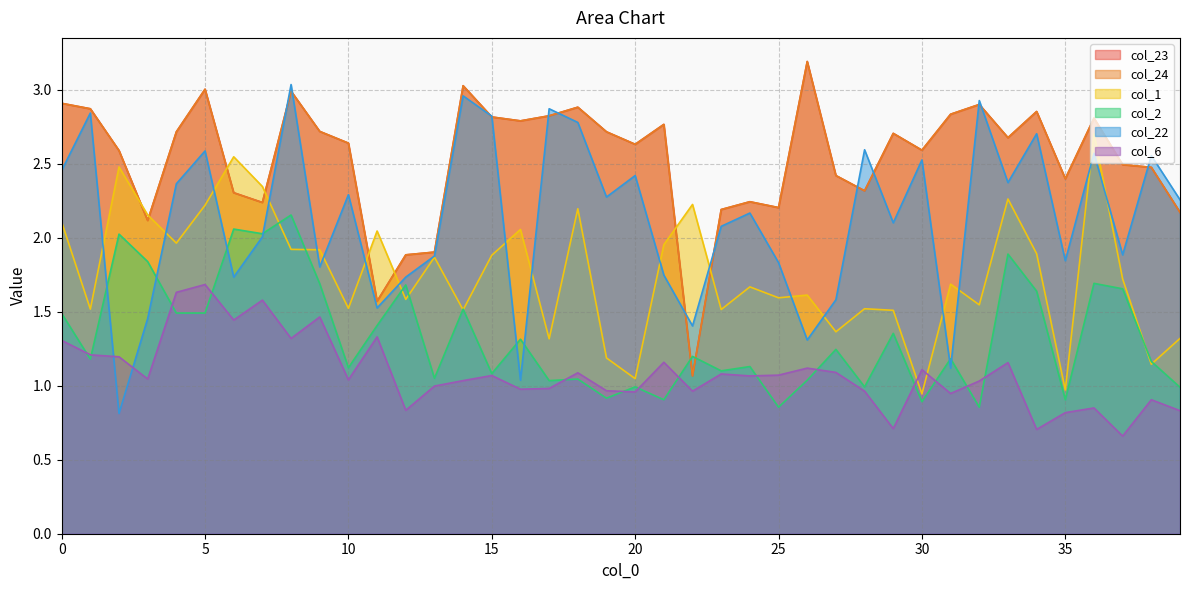

Is it true that col_23 equals 0.7 at 18?

False